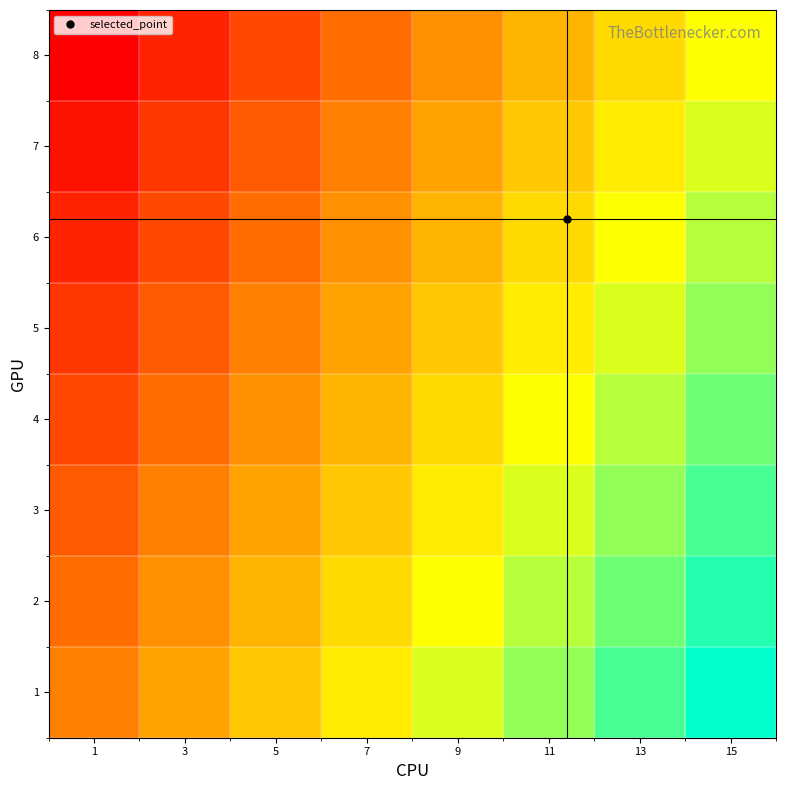

At how many categories does at least one series exceed 9?

3